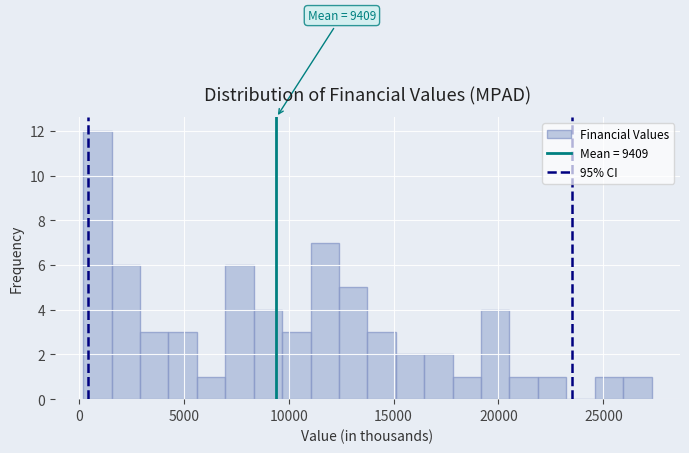

Read against the x-axis, roughly where is the centre of the tallest bar?

1000